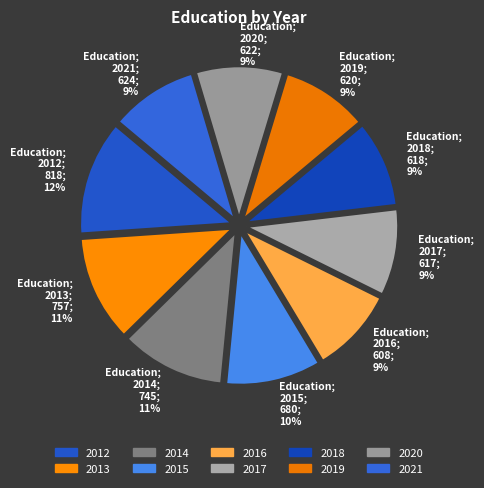

To the nearest percent, what is the average slice percentage?

10%